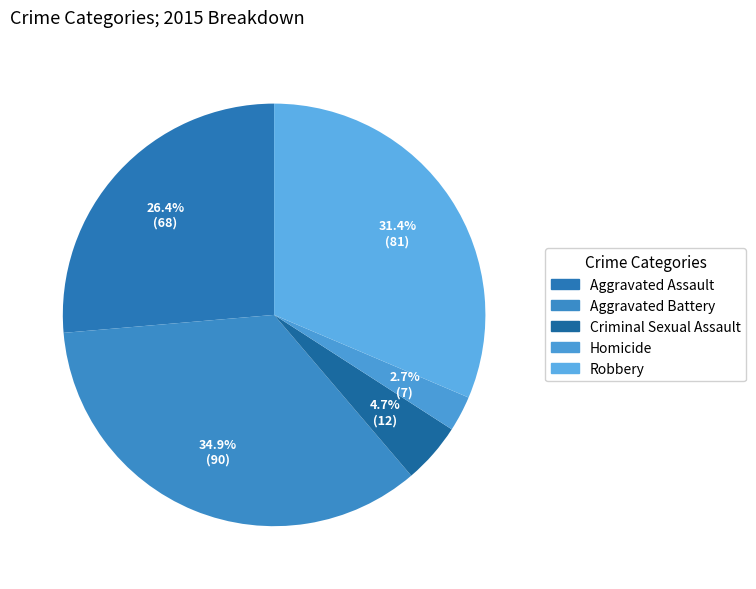

Is there any slice that represents more than half of the pie?

No